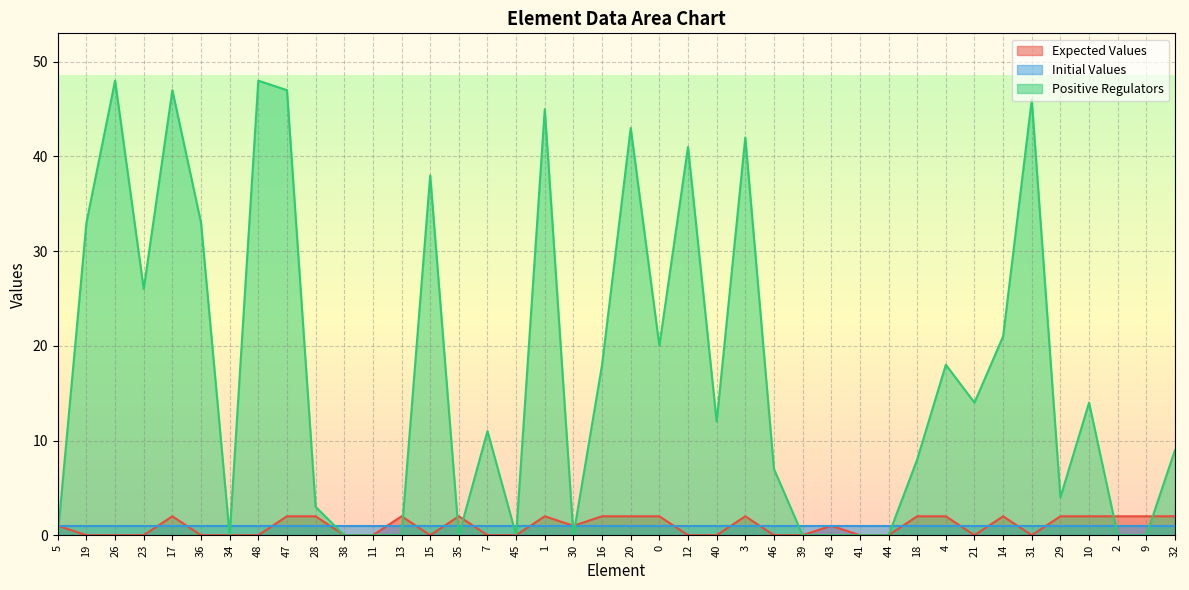

What is the spread (max minus min) of values at 16?

17